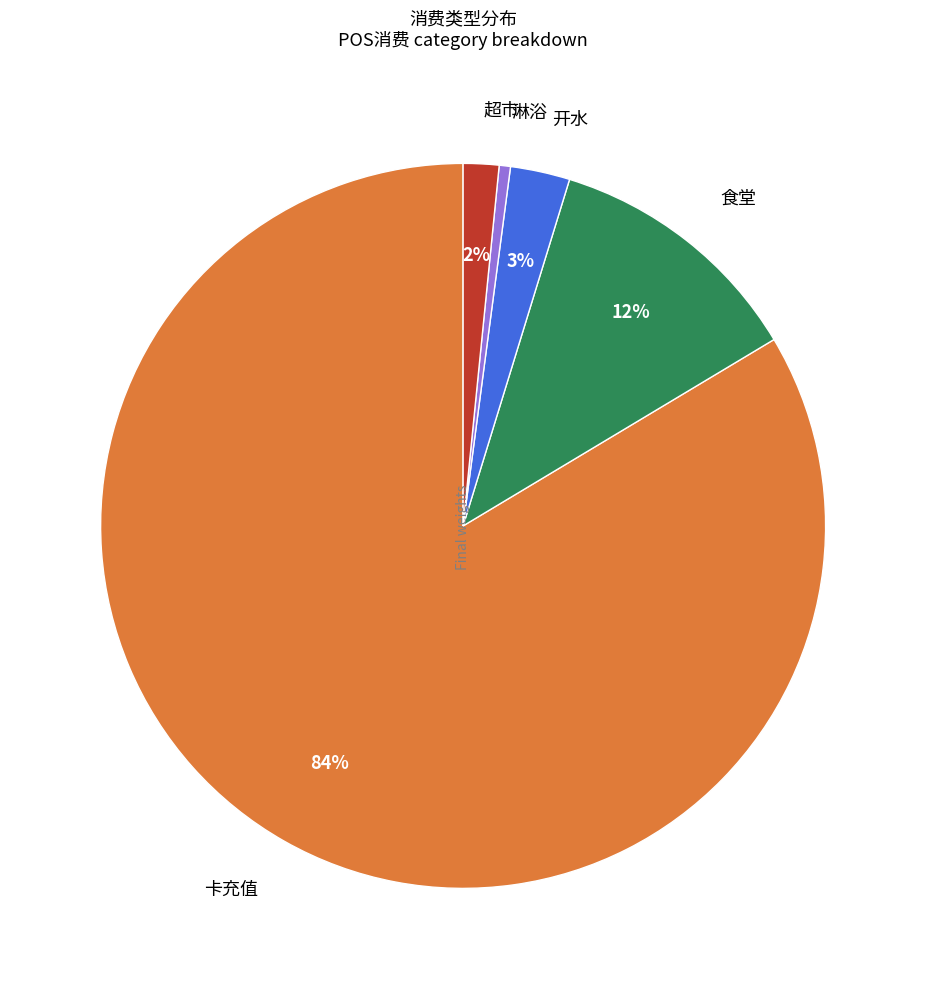

Is it true that 淋浴 is 1% of the pie?

True